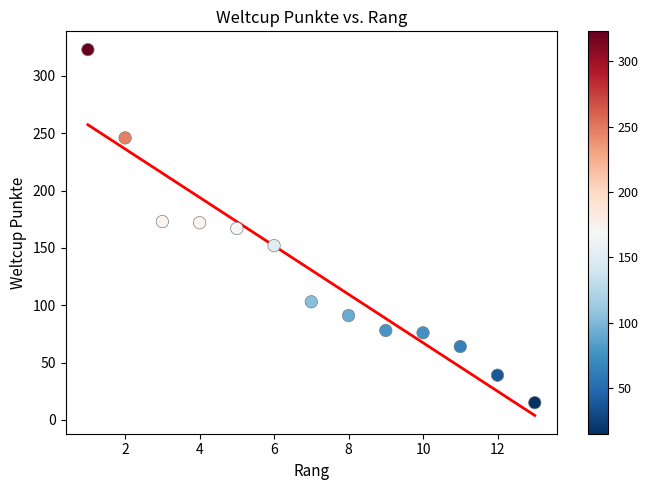

What is the range of X values (max minus min)?

12